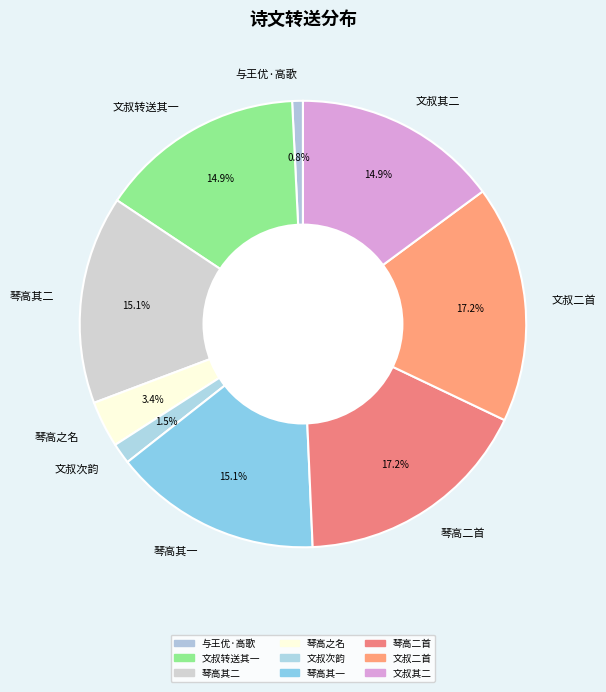

Does any single category account for the majority?

No